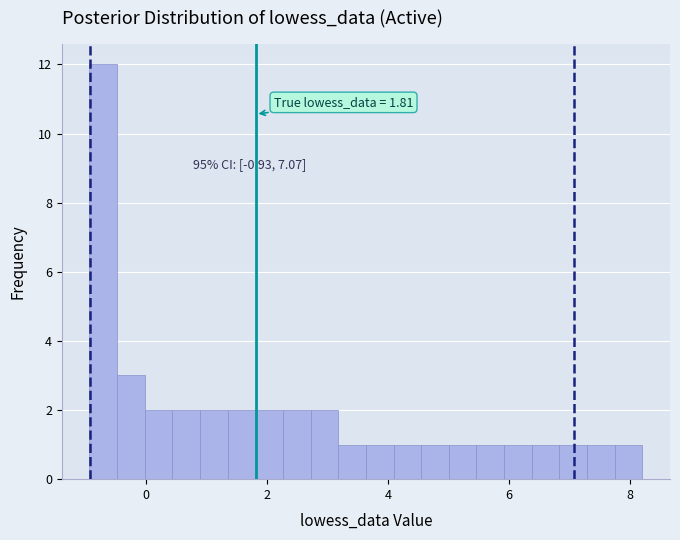

Read against the x-axis, roughly where is the centre of the tallest bar?

-0.8